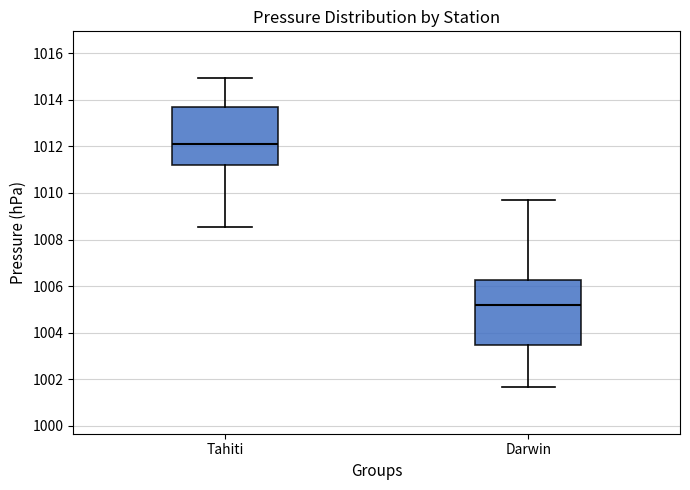

Reading left to right, read every box against the y-axis: the position of its median line, the range the box covers, and the ends of its whiskers. The values are not printed on the chart, so give them approximately, as read against the axis.

Tahiti: median 1012.2, box 1011.2 to 1013.8, whiskers 1008.6 to 1015.0
Darwin: median 1005.2, box 1003.4 to 1006.2, whiskers 1001.6 to 1009.8